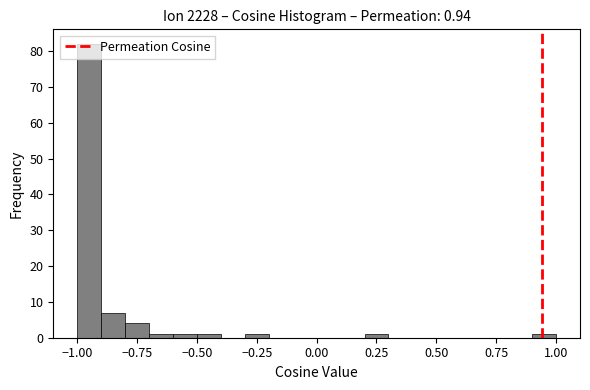

Read against the x-axis, roughly where is the centre of the tallest bar?

-0.95